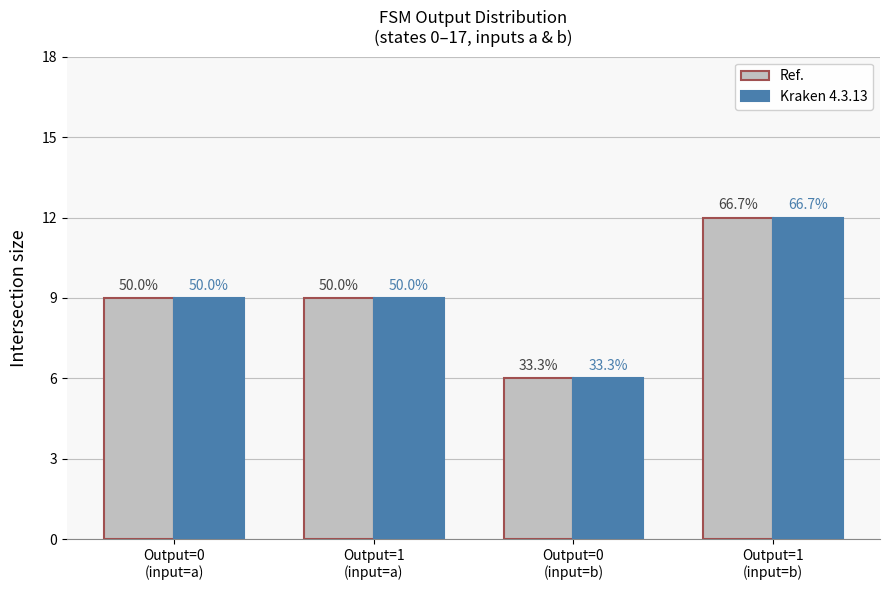

What is the sum of the Kraken 4.3.13 values at Output=1
(input=a) and Output=0
(input=b)?

15